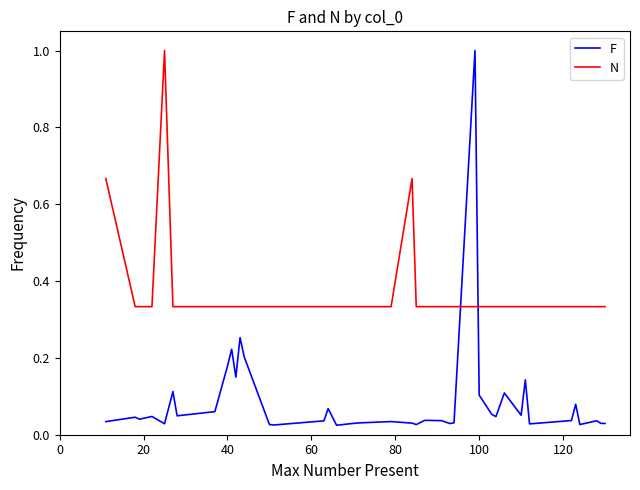

Which series has the widest spread of values?

F